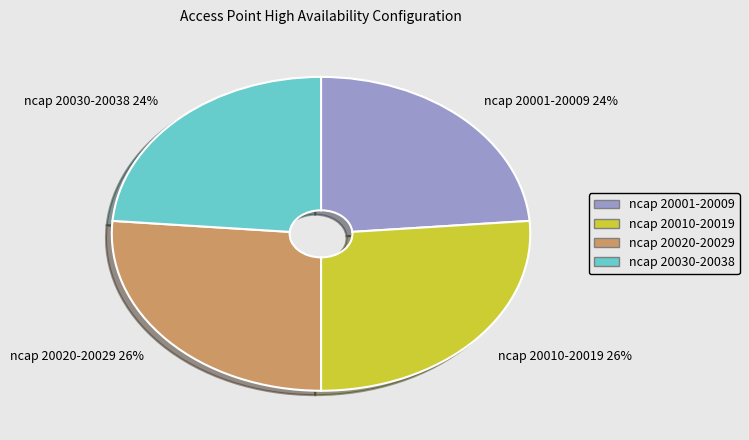

Between ncap 20001-20009 24% and ncap 20010-20019 26%, which is larger?

ncap 20010-20019 26%